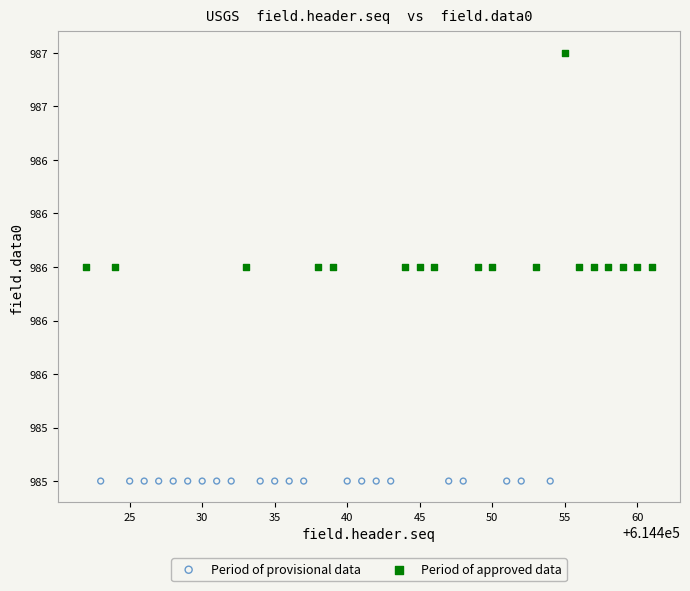

What are all the series names shown in the legend?

Period of provisional data, Period of approved data